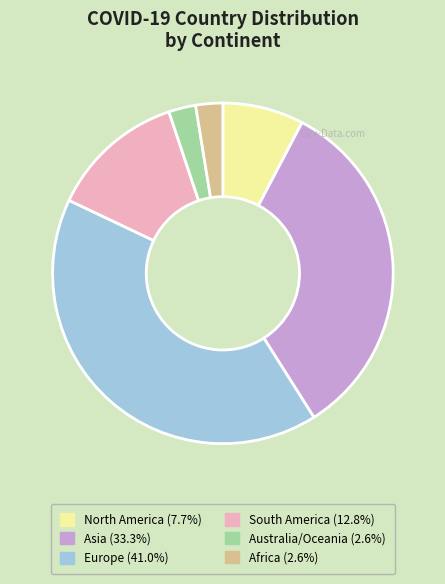

Combined, do South America and Europe account for over 50%?

Yes